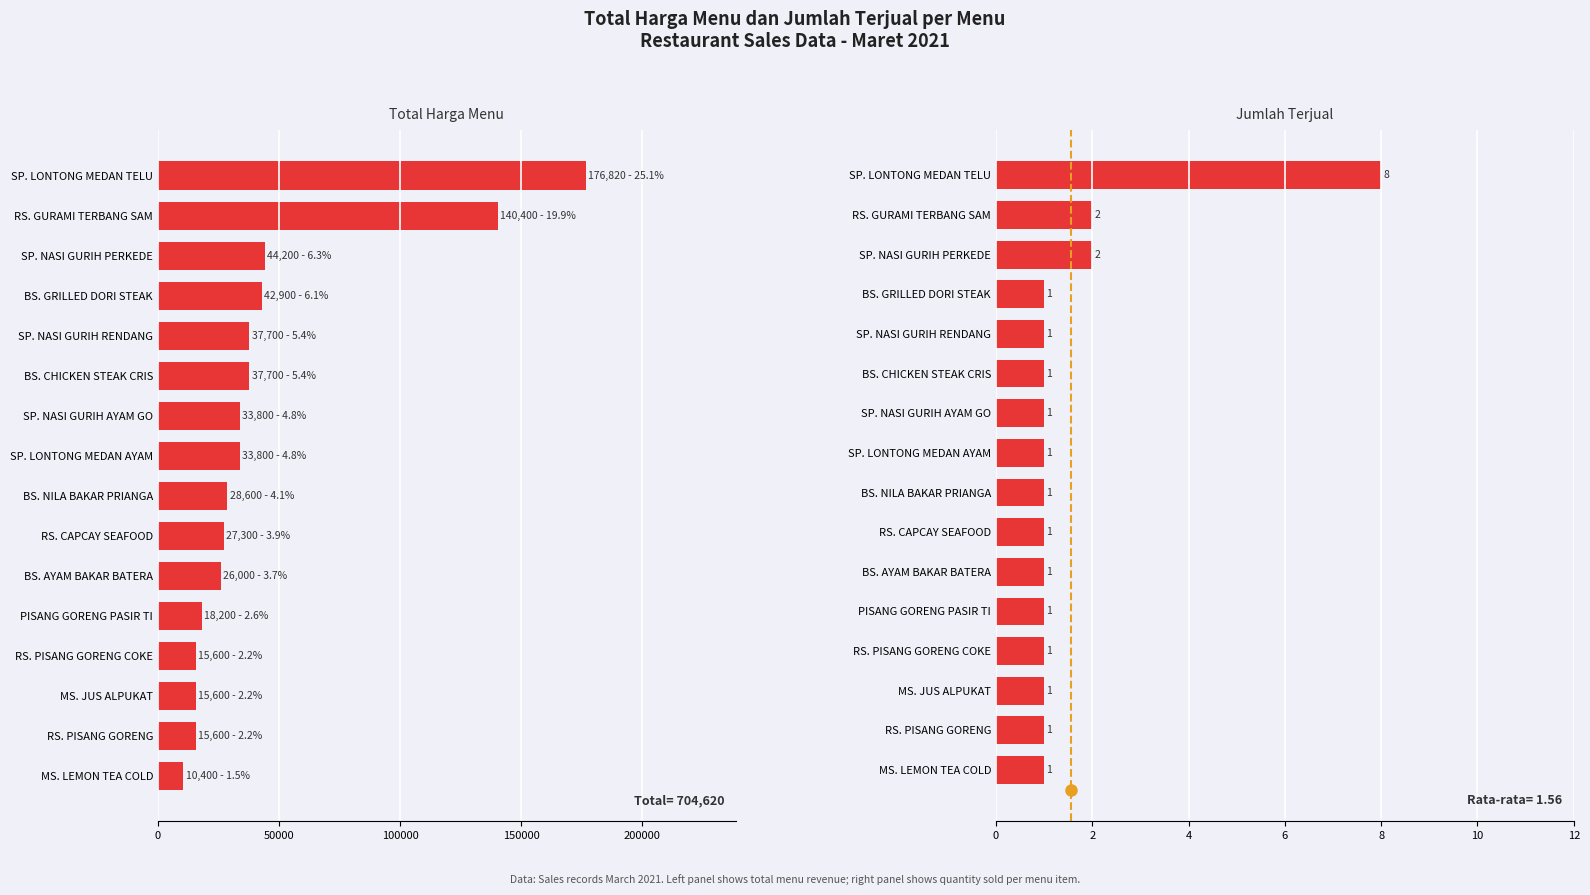

How many series are shown in this chart?

2